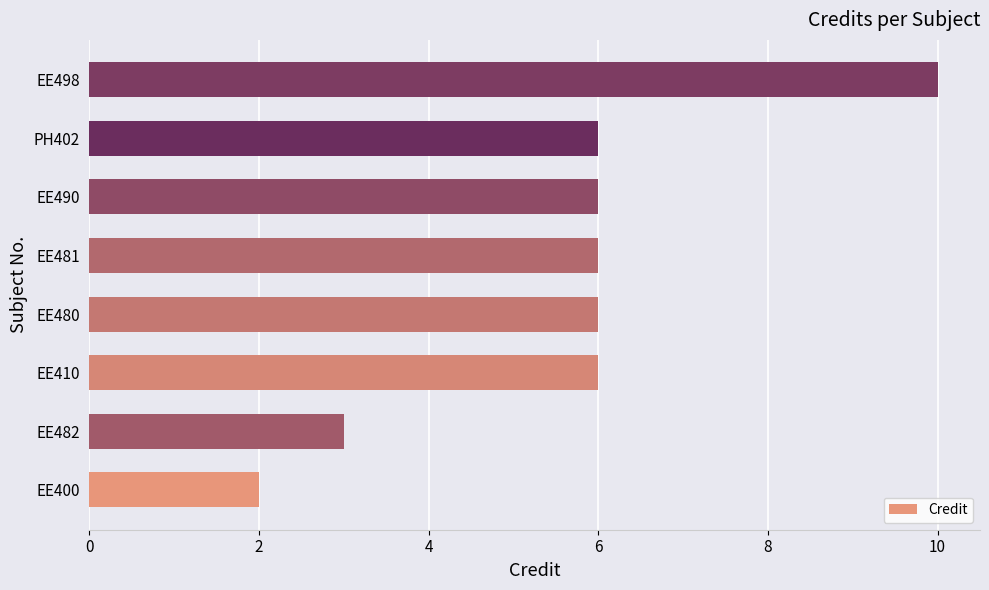

Read the value at EE498.

10